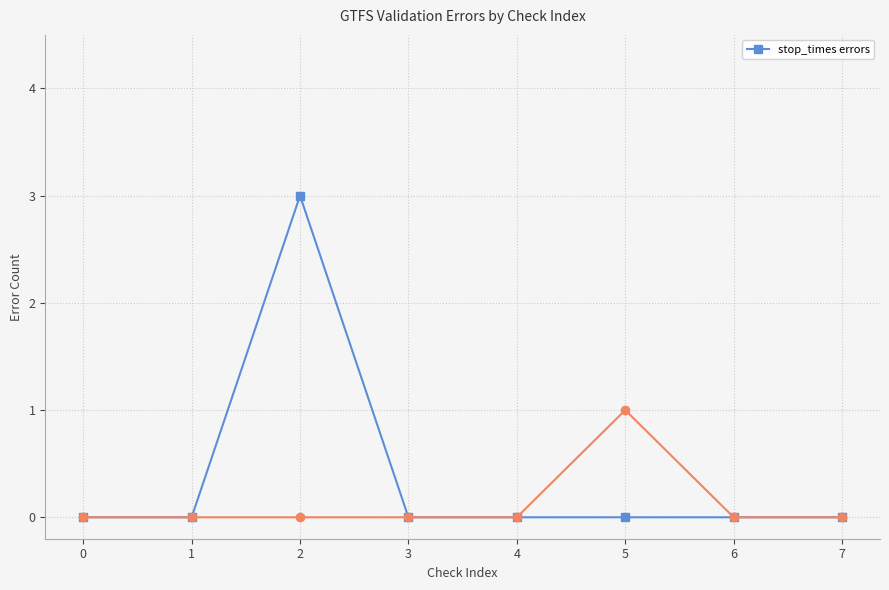

How many points are higher than both their immediate neighbors (excluding endpoints)?

1